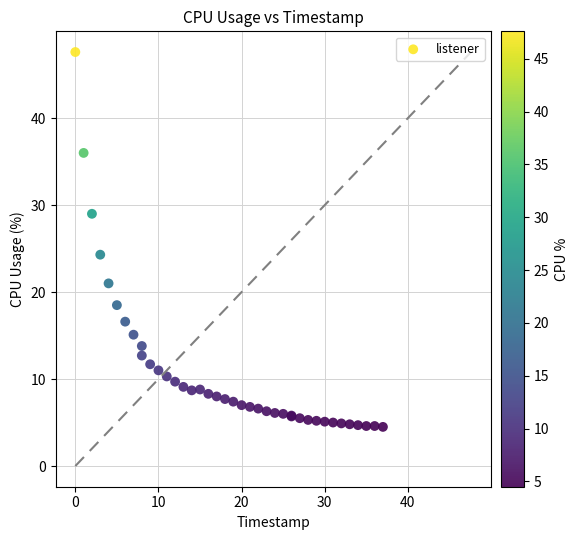

What Y value in the scatter plot is closest to 26?

24.3